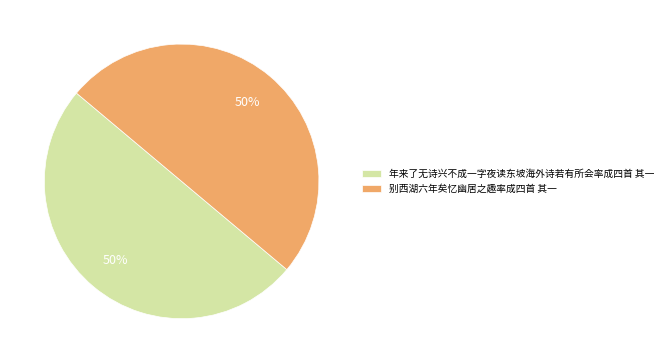

The 年来了无诗兴不成一字夜读东坡海外诗若有所会率成四首 其一 slice represents 40% of the pie. True or false?

False